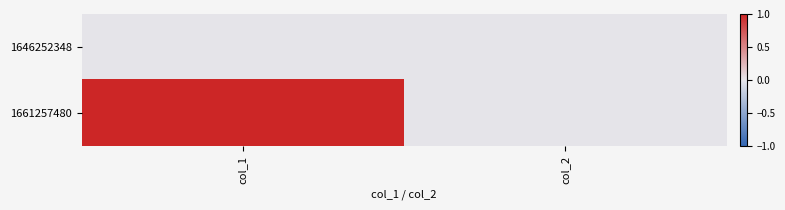

Rank the series by their average value, from lowest to highest.

1646252348, 1661257480